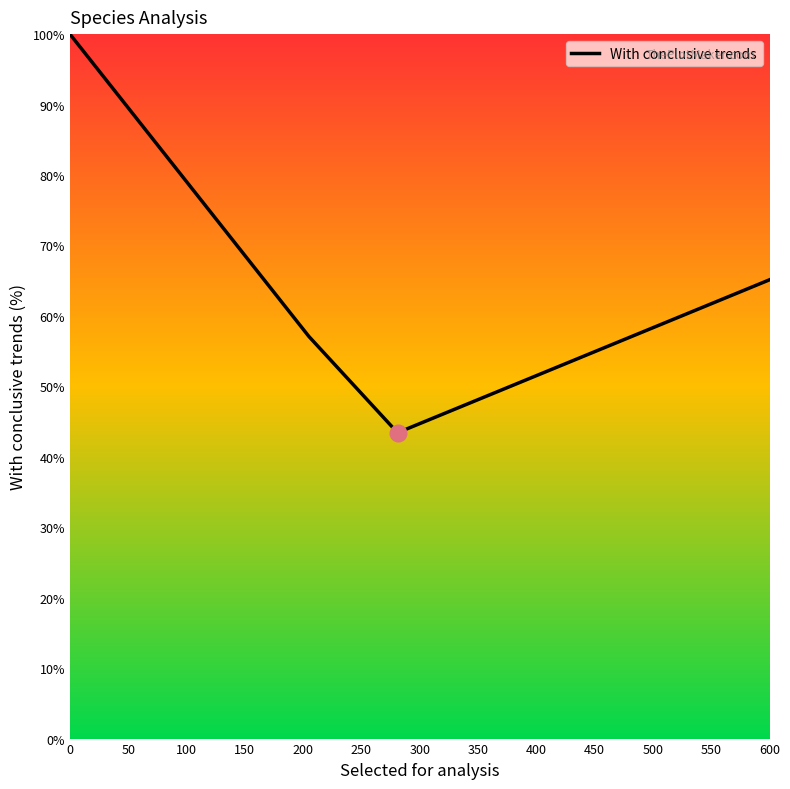

What is the minimum value shown in the chart?

43.4